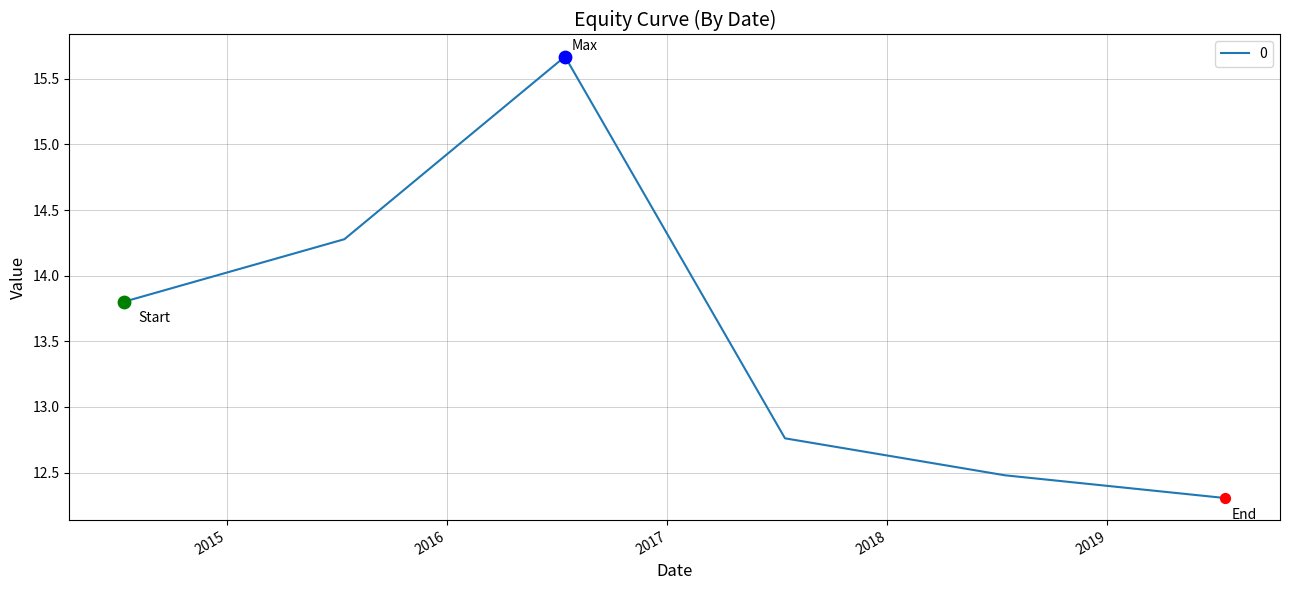

What is the smallest value displayed?

12.3